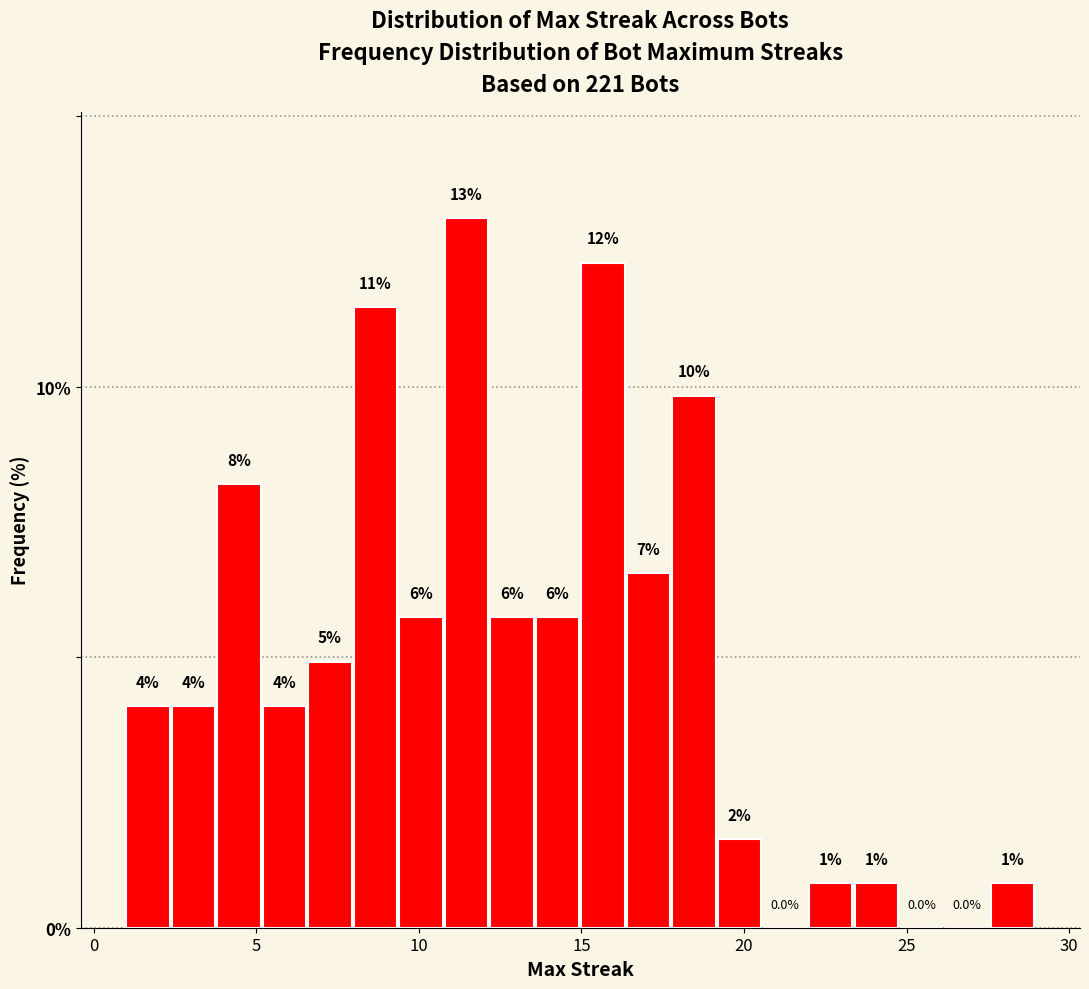

Around what value on the x-axis is the tallest bar? Give the approximate position of its centre, as read against the axis.

11.5